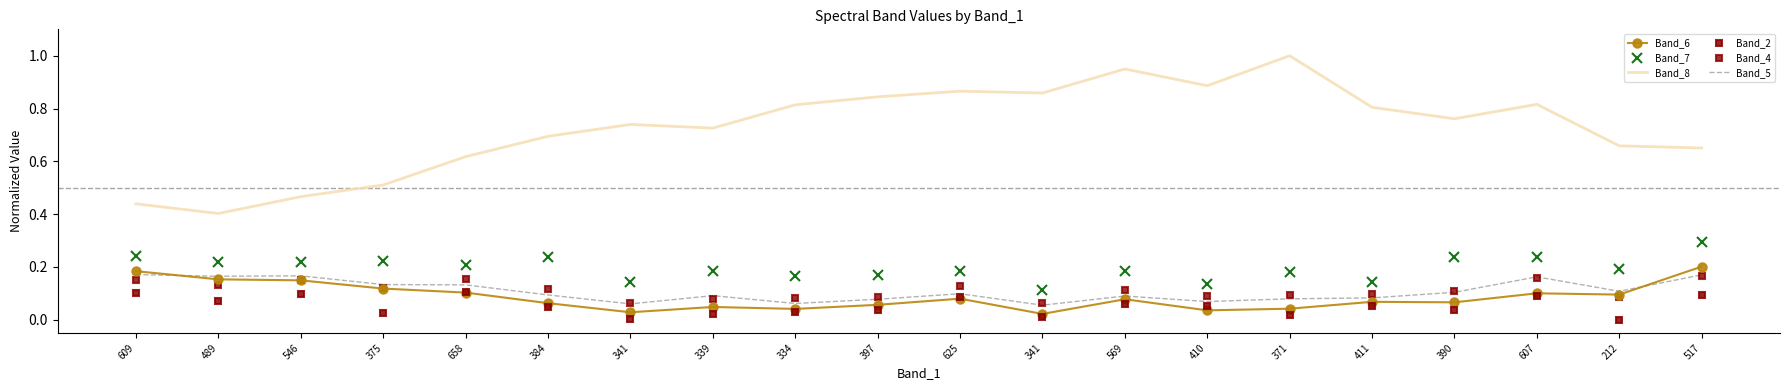

True or false: Band_6 and Band_8 intersect in this chart.

False